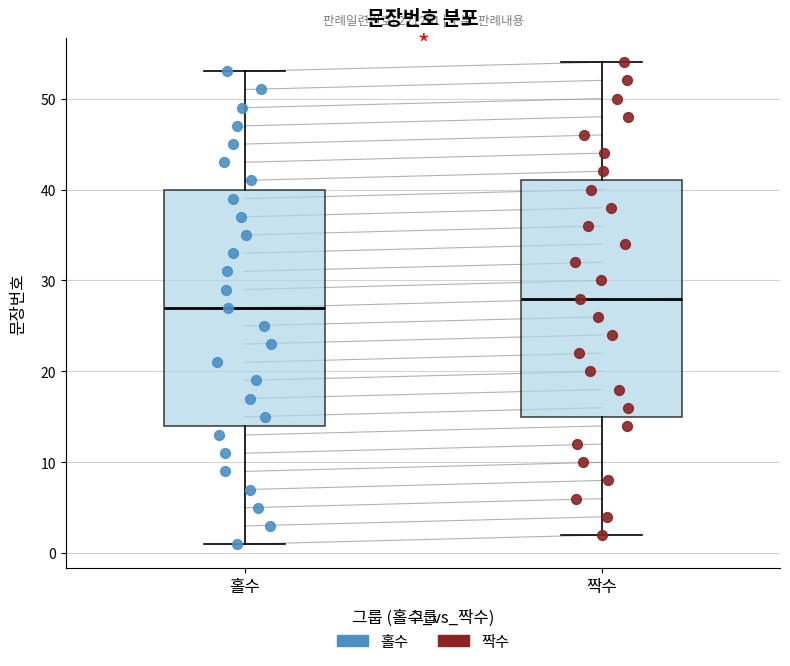

Reading left to right, read every box against the y-axis: the position of its median line, the range the box covers, and the ends of its whiskers. The values are not printed on the chart, so give them approximately, as read against the axis.

홀수: median 27, box 14 to 40, whiskers 1 to 53
짝수: median 28, box 15 to 41, whiskers 2 to 54